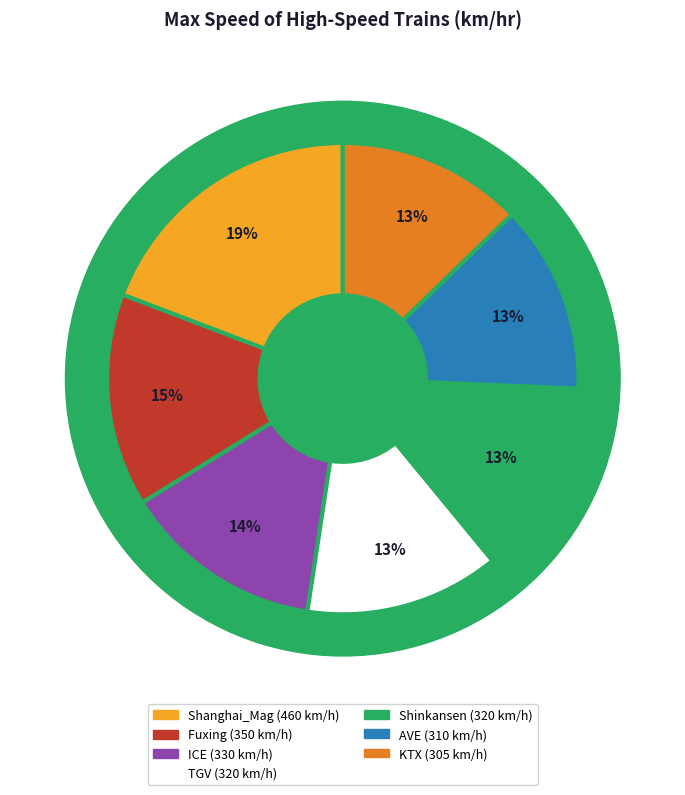

Is it true that Fuxing is 7% of the pie?

False